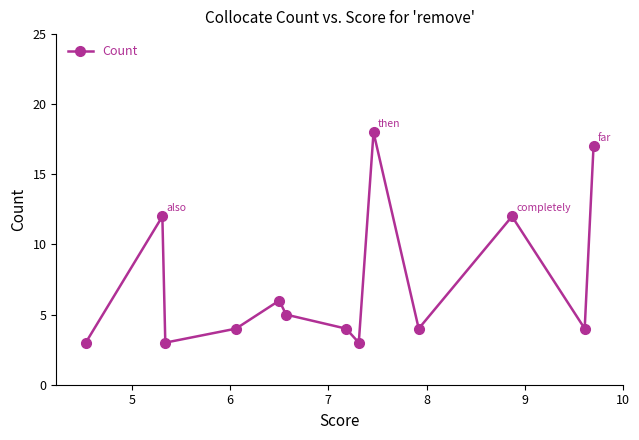

What is the value of the 11th point from the left?

12